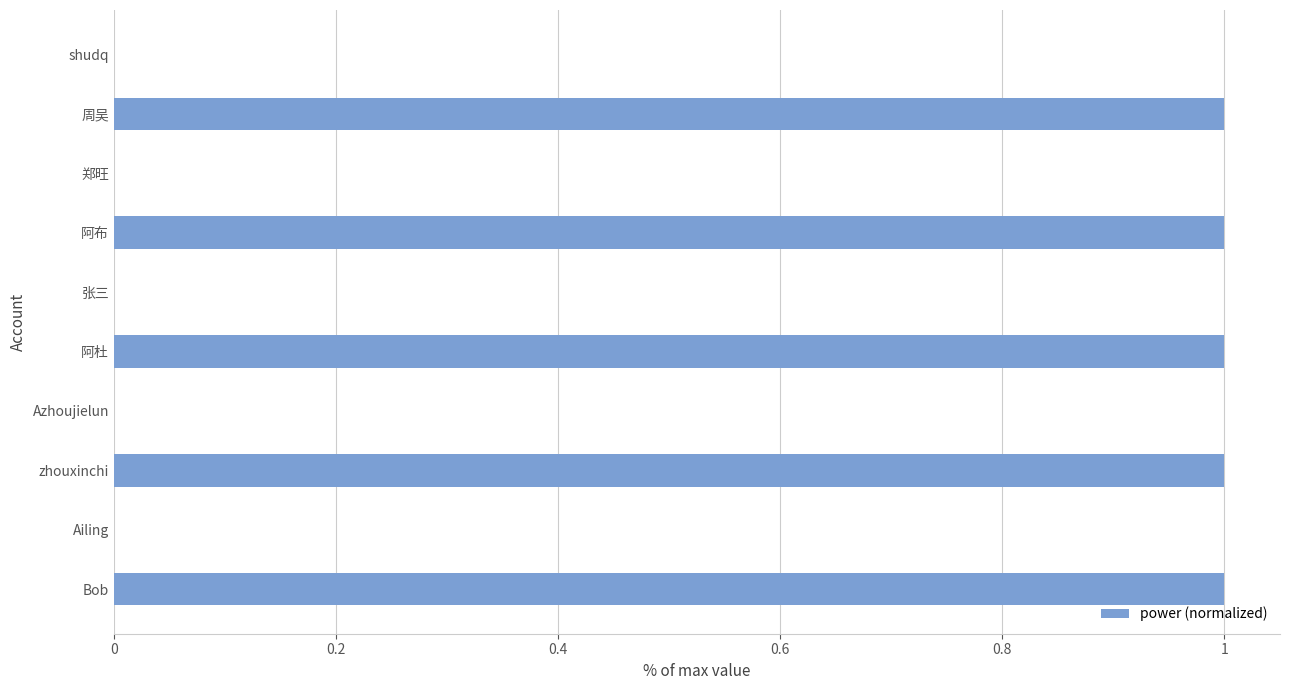

True or false: the data shows 1 at zhouxinchi.

True